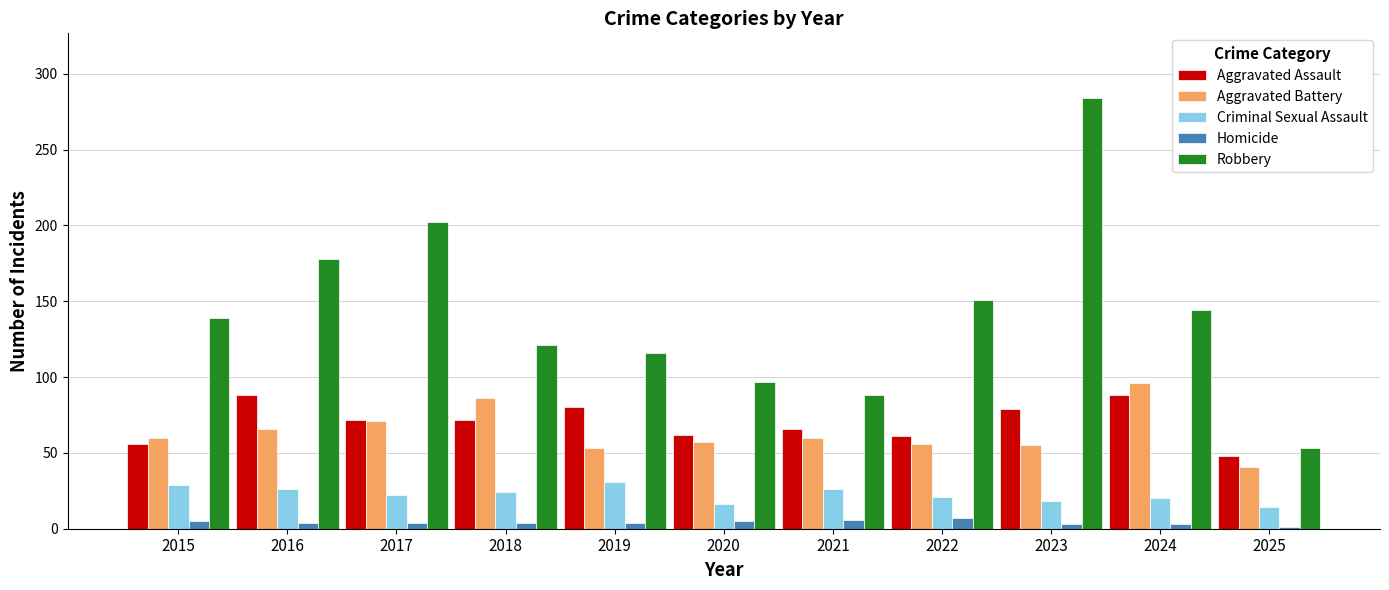

What is the total value across all series at 2015?

289